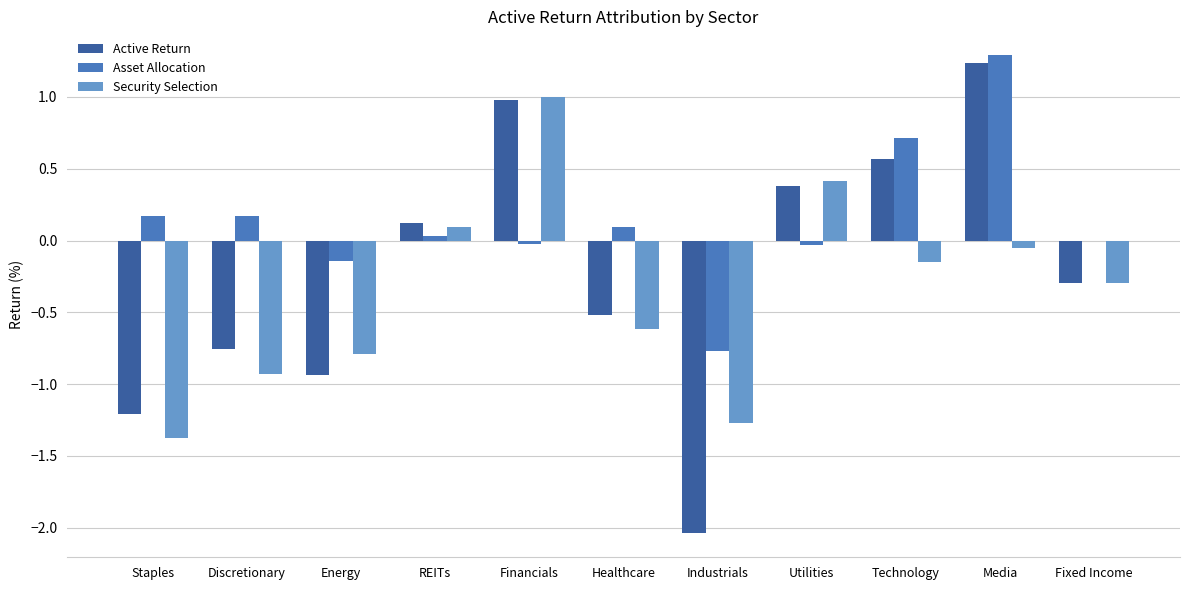

At which category is the sum across all series the highest?

Media